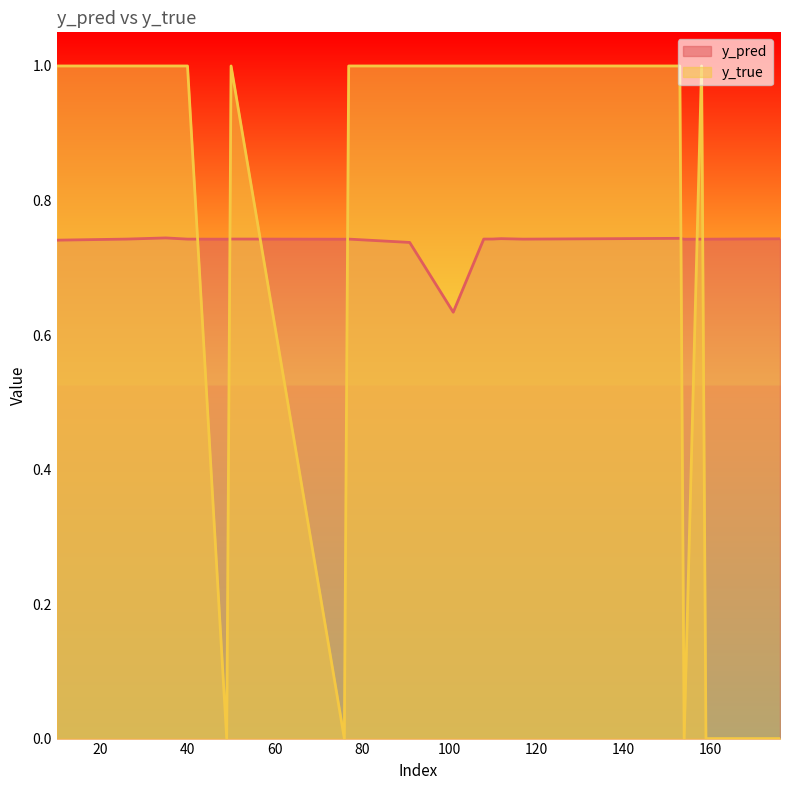

What is the average value of the y_true series?

0.7